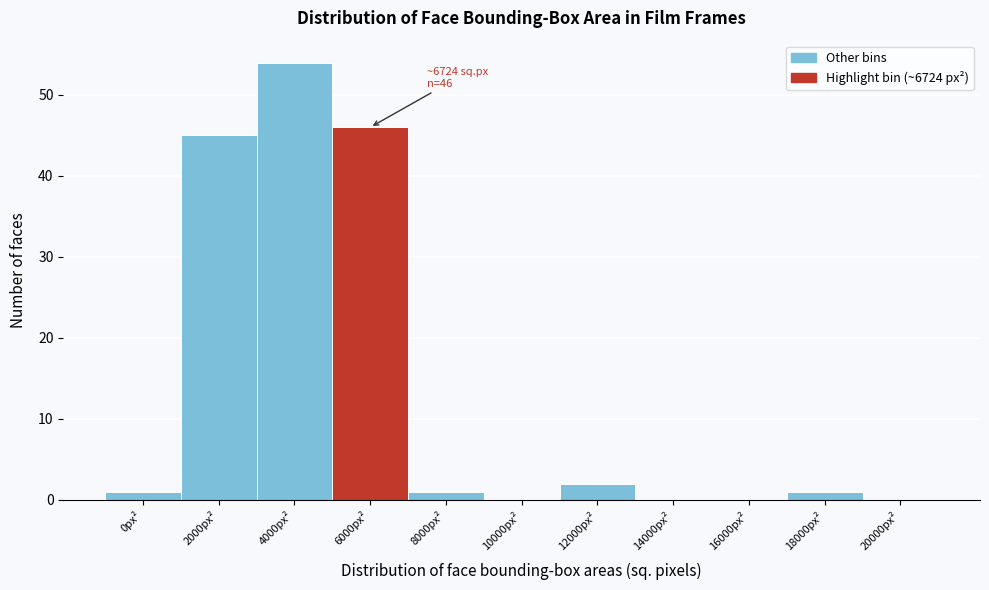

Reading left to right, extract all data points from this chart.

0px²=1	2000px²=45	4000px²=54	6000px²=46	8000px²=1	10000px²=0	12000px²=2	14000px²=0	16000px²=0	18000px²=1	20000px²=0